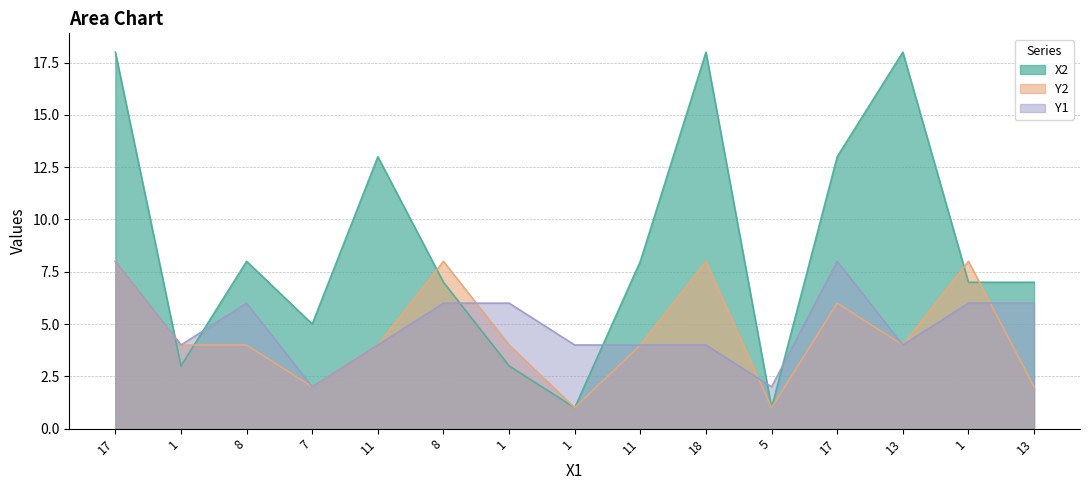

Where is the first local minimum for Y2?

7